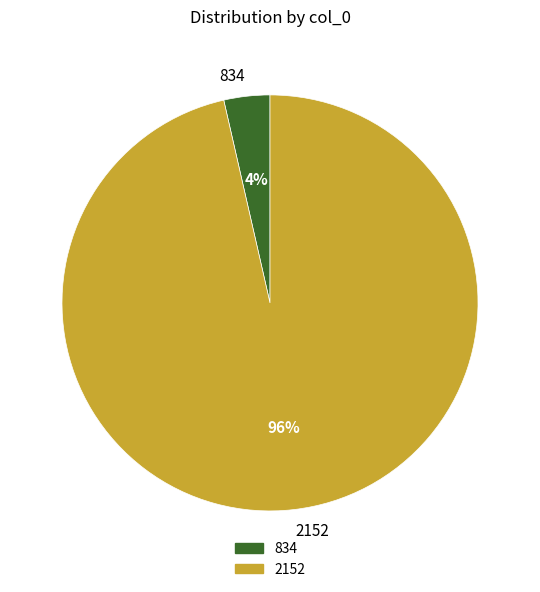

Combined, do 2152 and 834 account for over 50%?

Yes